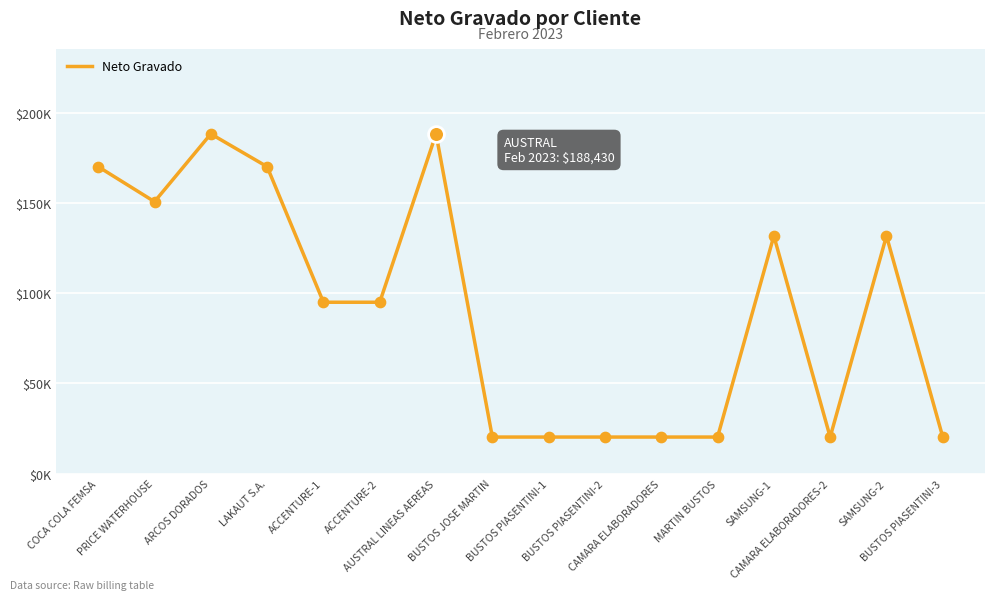

Does the chart have visible grid lines?

Yes